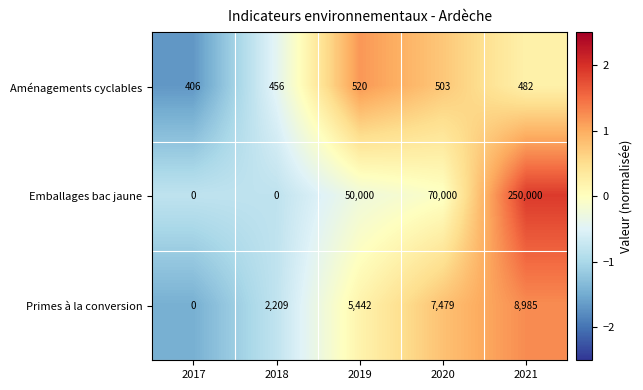

What is the total value across all series at 2017?

406